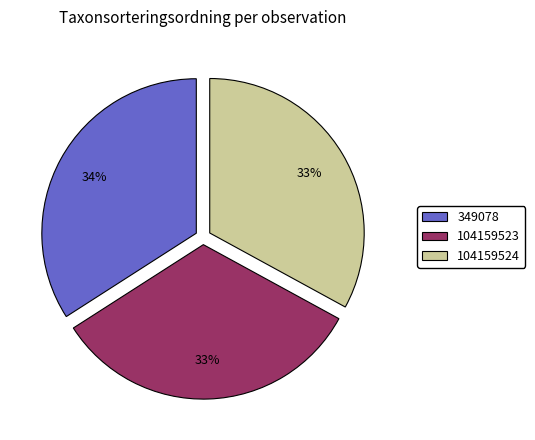

Does 104159523 account for over 50% of the chart?

No